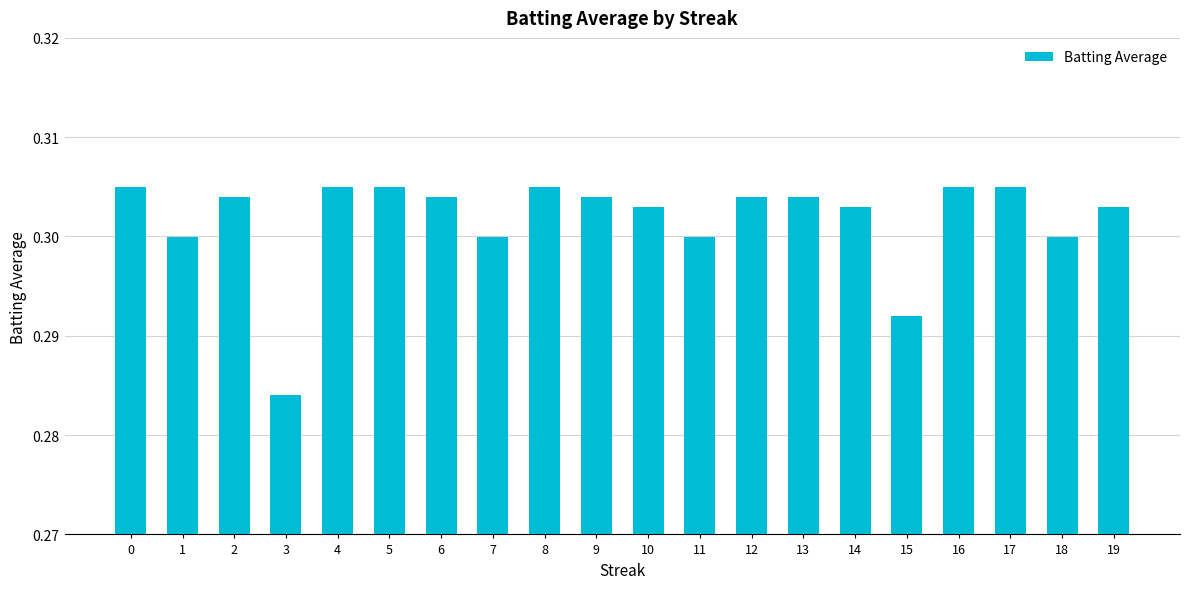

How many series are shown in this chart?

1